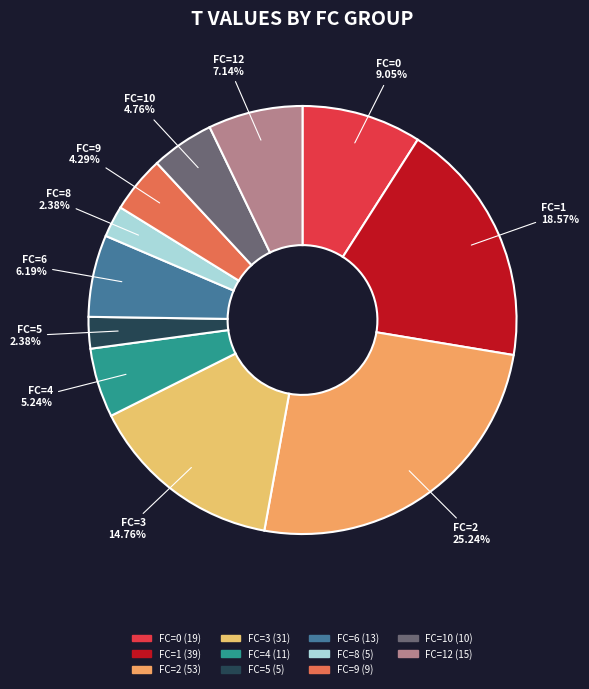

How many slices are in this pie chart?

11